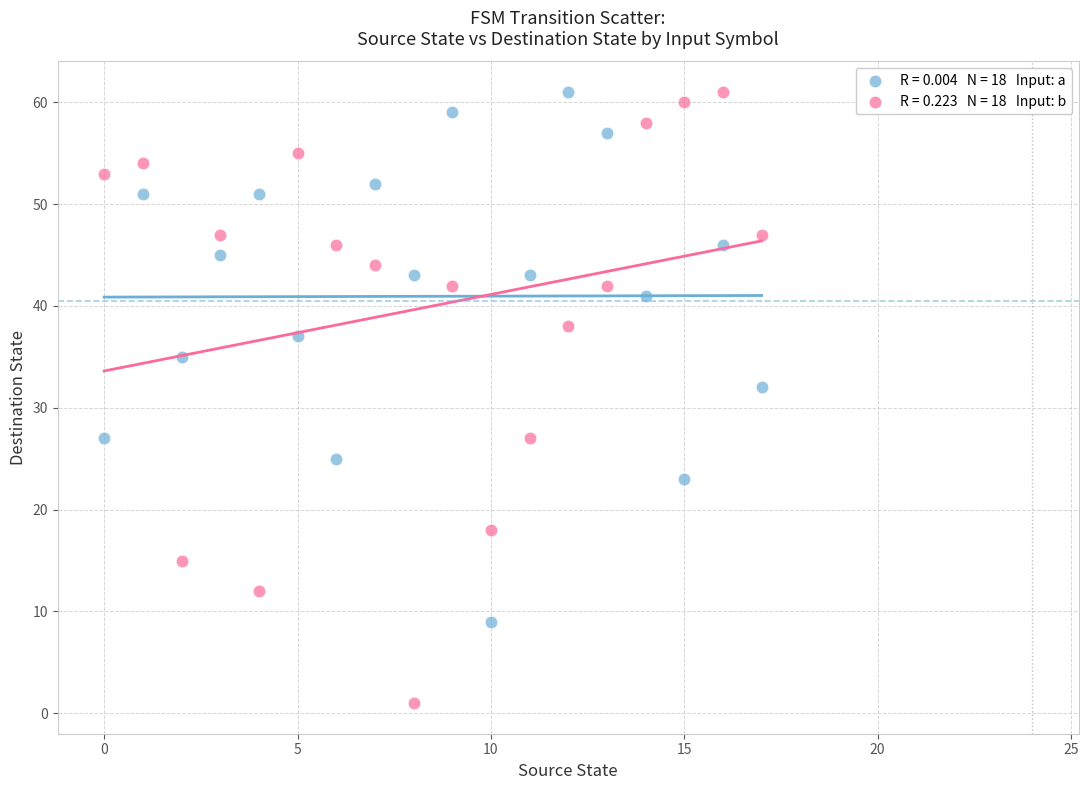

Across all series, what Y value is closest to 31?

32